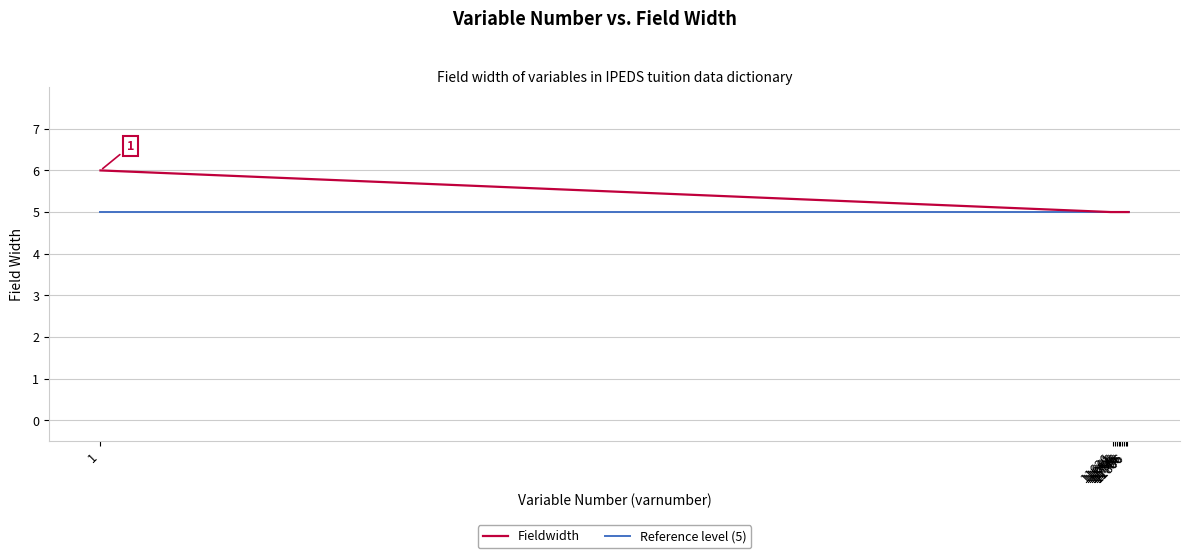

List the series in order of their peak value, highest first.

Fieldwidth, Reference level (5)